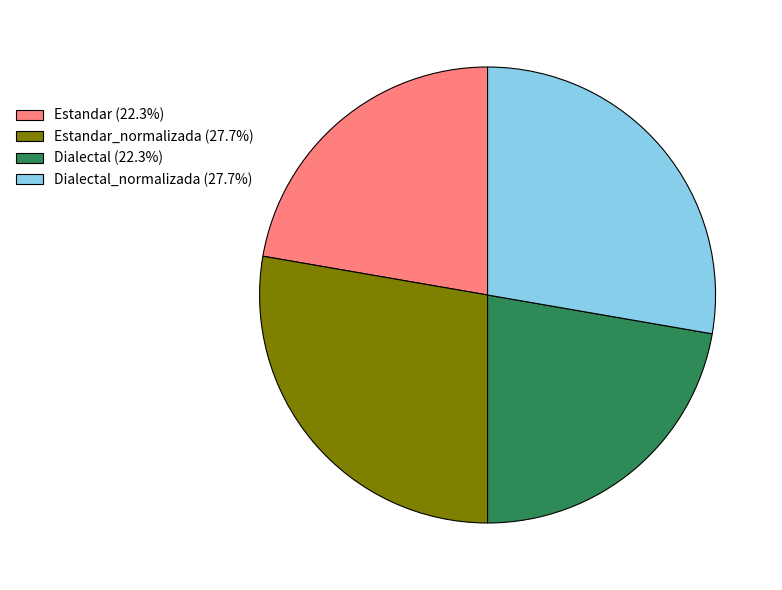

Is Estandar (22.3%) the majority of the pie?

No